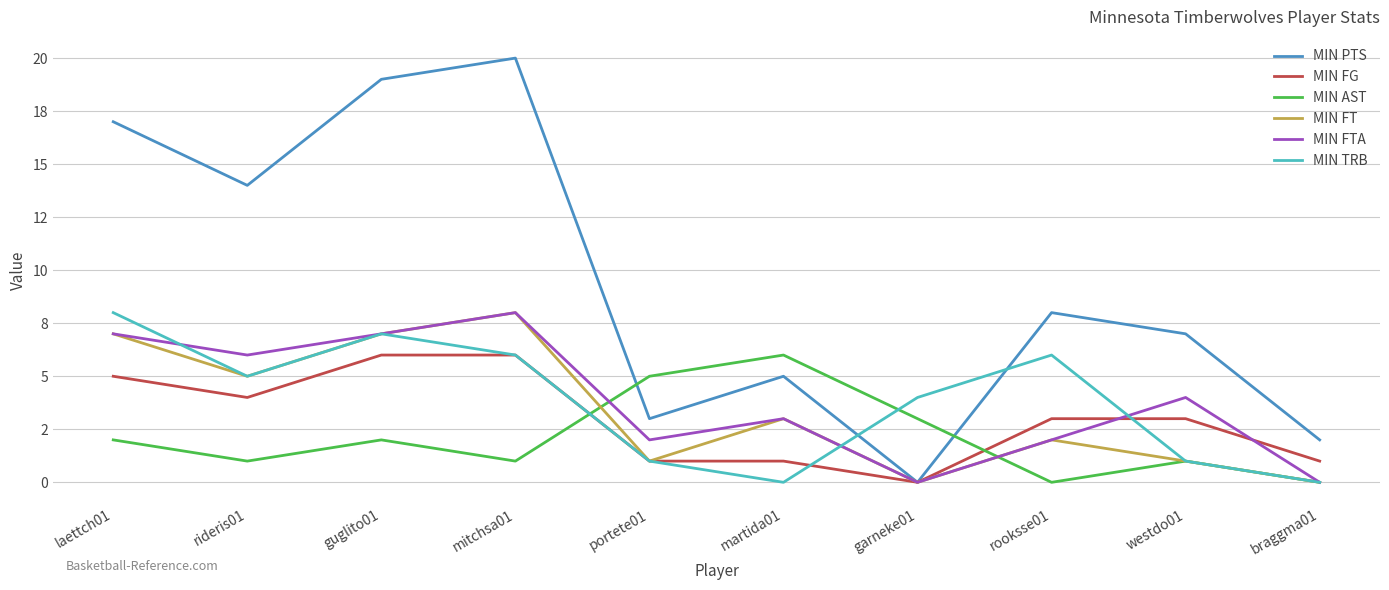

Where do MIN TRB and MIN AST first cross each other?

mitchsa01 and portete01